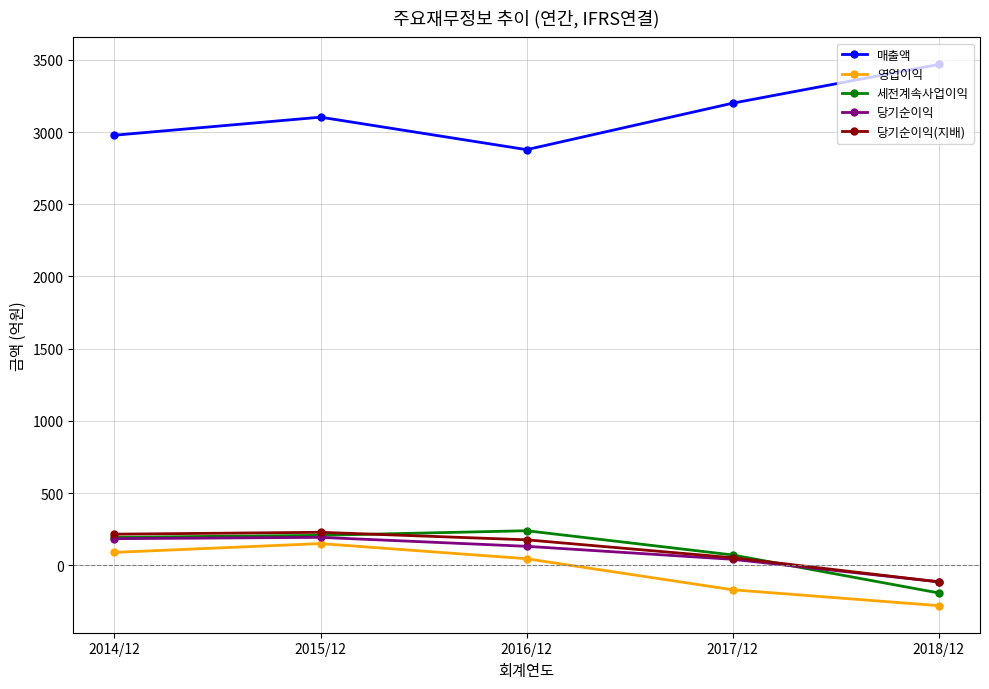

The value of 당기순이익 at 2018/12 is -115. True or false?

True